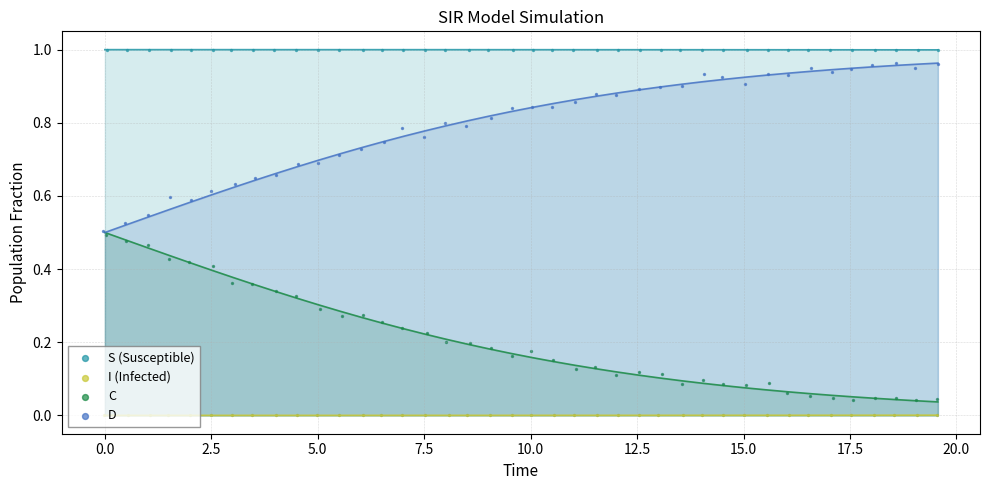

Is the value of D at 20.0 greater than the value of C at 39?

Yes